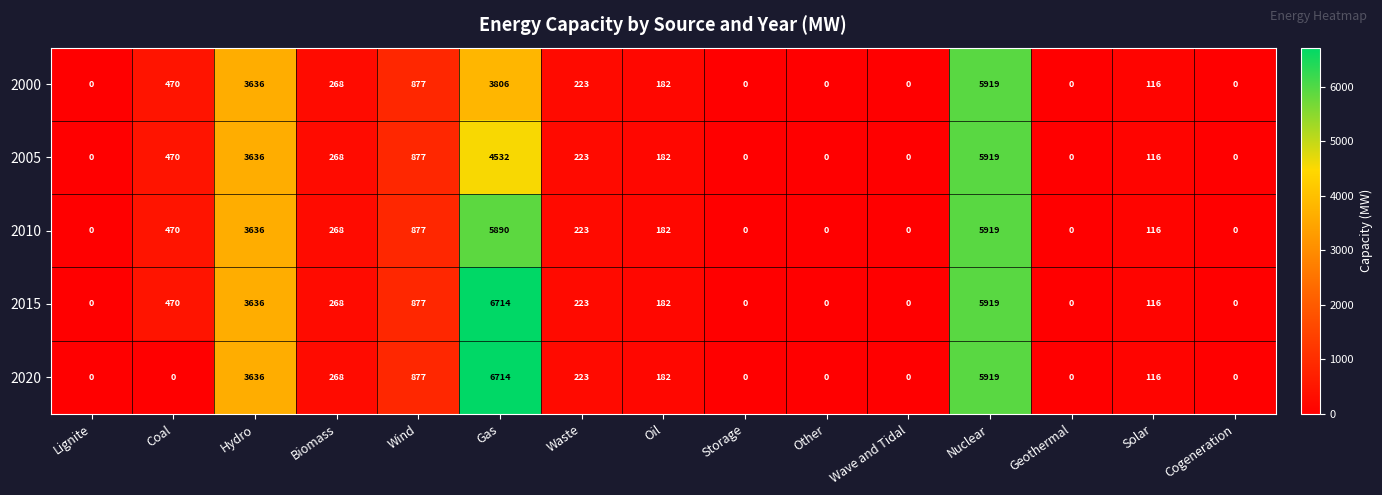

What is the spread (max minus min) of values at Coal?

470